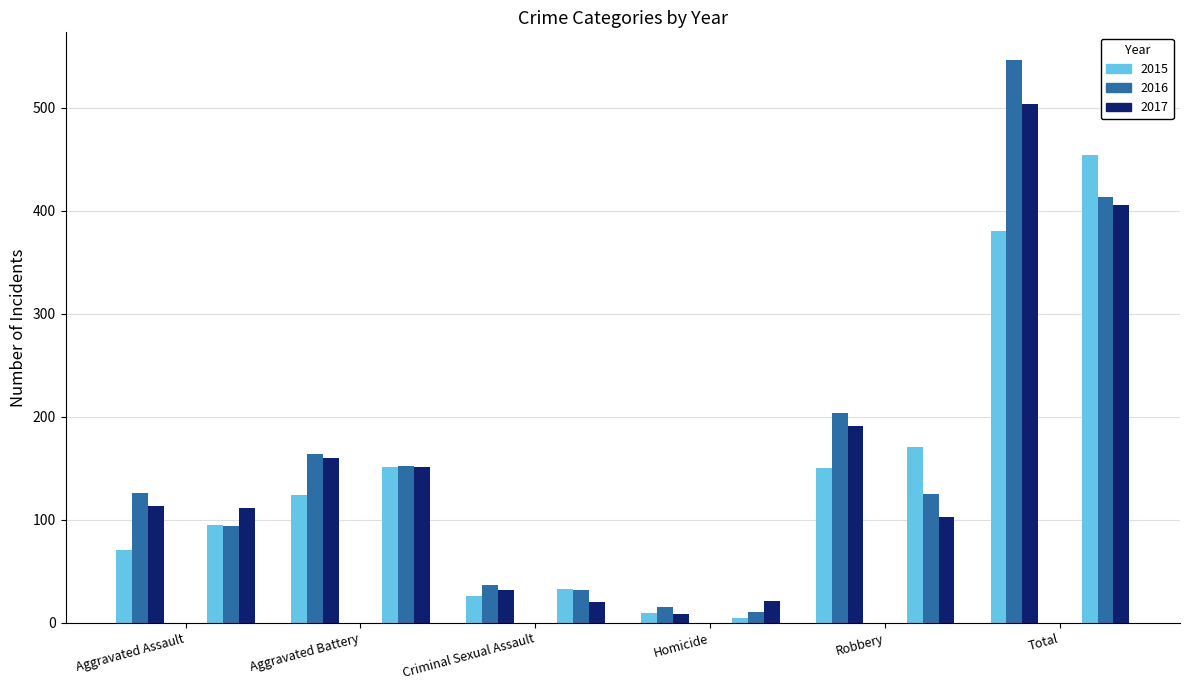

Which has a higher value, Aggravated Assault or Criminal Sexual Assault?

Aggravated Assault